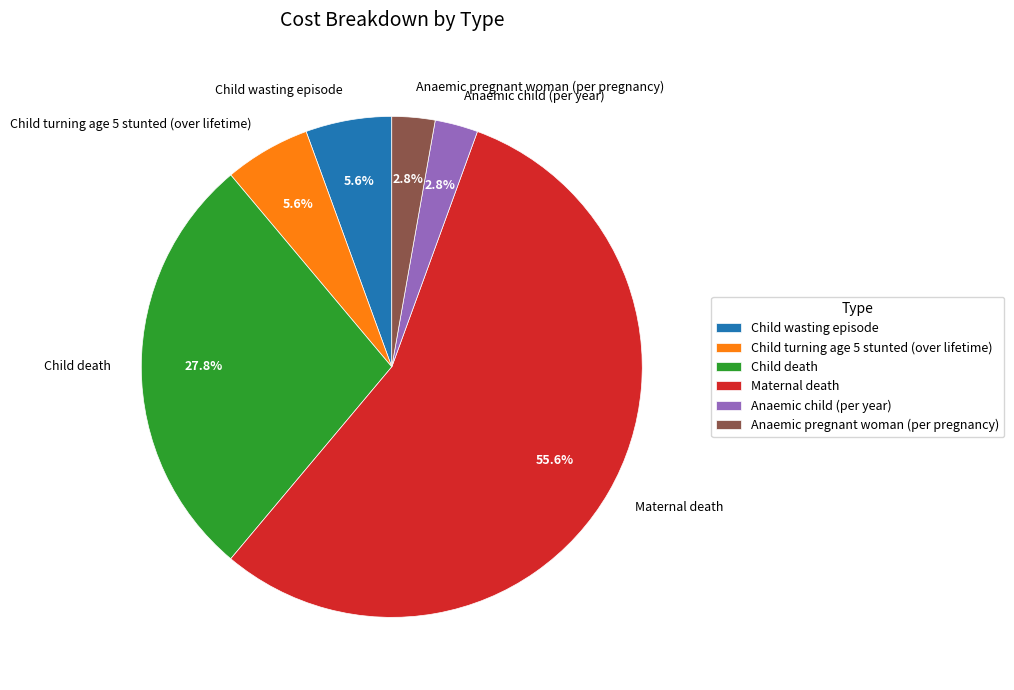

To the nearest percent, what is the difference between the largest and smallest slice percentages?

53%